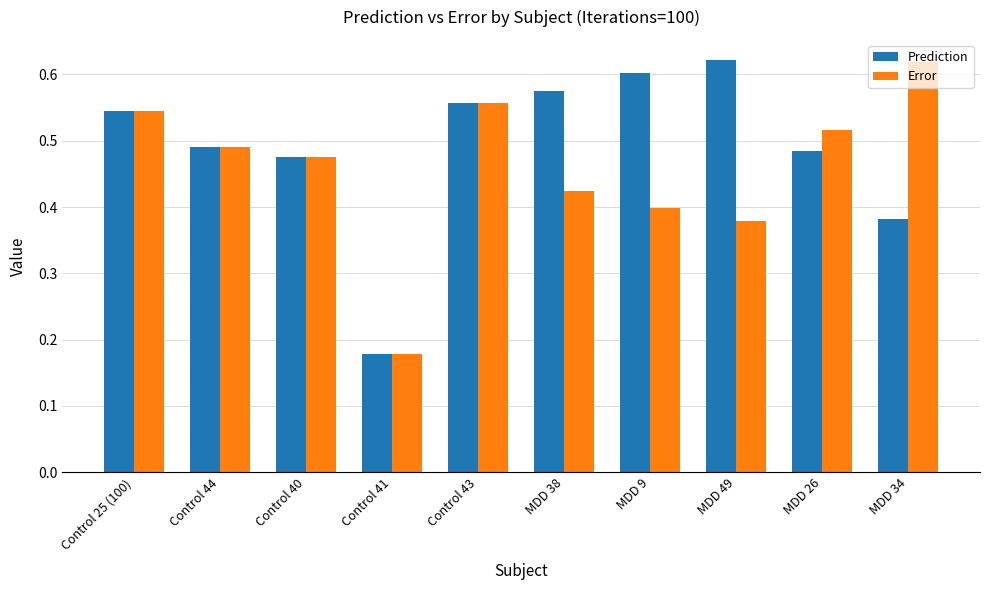

Between Control 25 (100) and MDD 38, which series saw the biggest shift?

Error